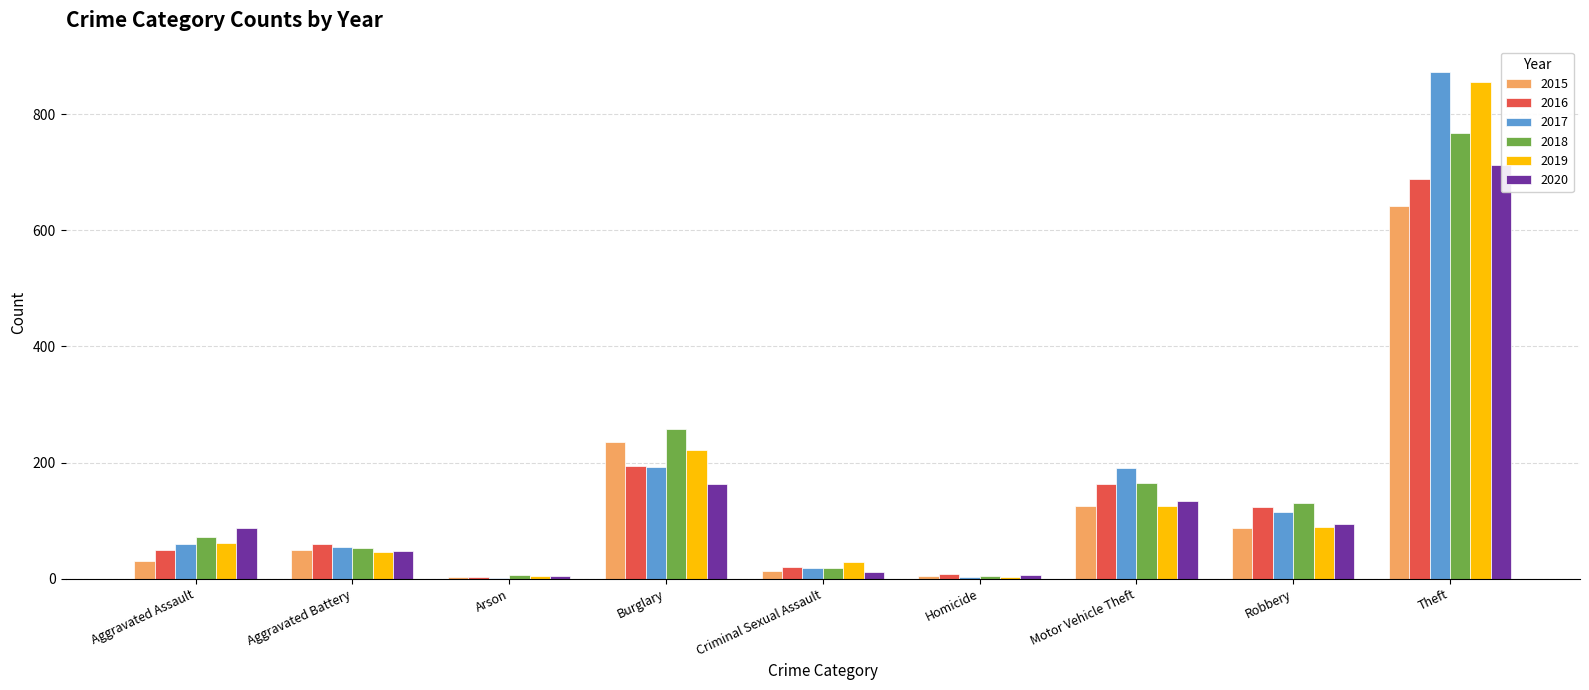

Where does the 2020 series first go above 87?

Burglary